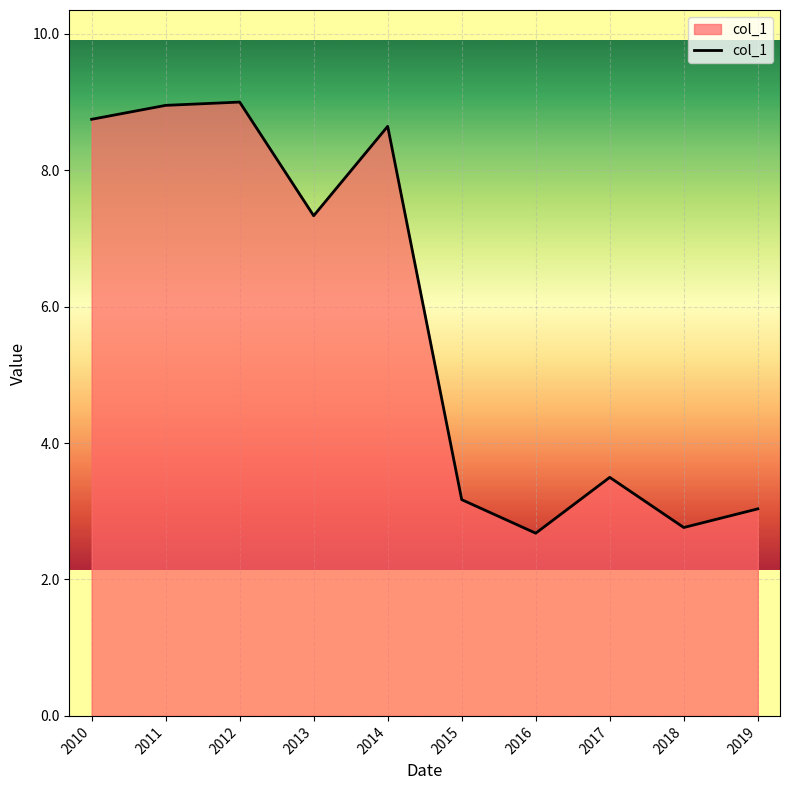

Where is the data nearest to the value 5?

2017